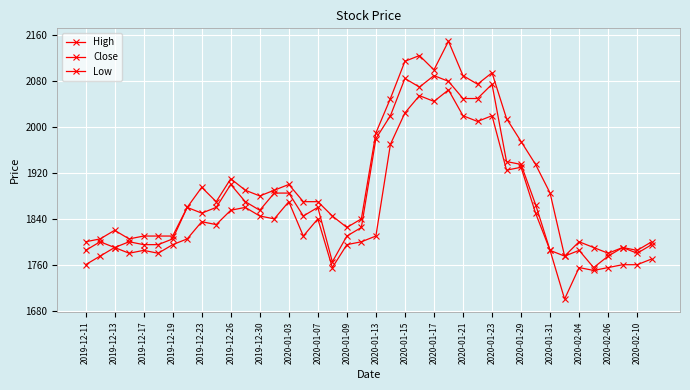

Is this an area chart (filled region under the line)?

No